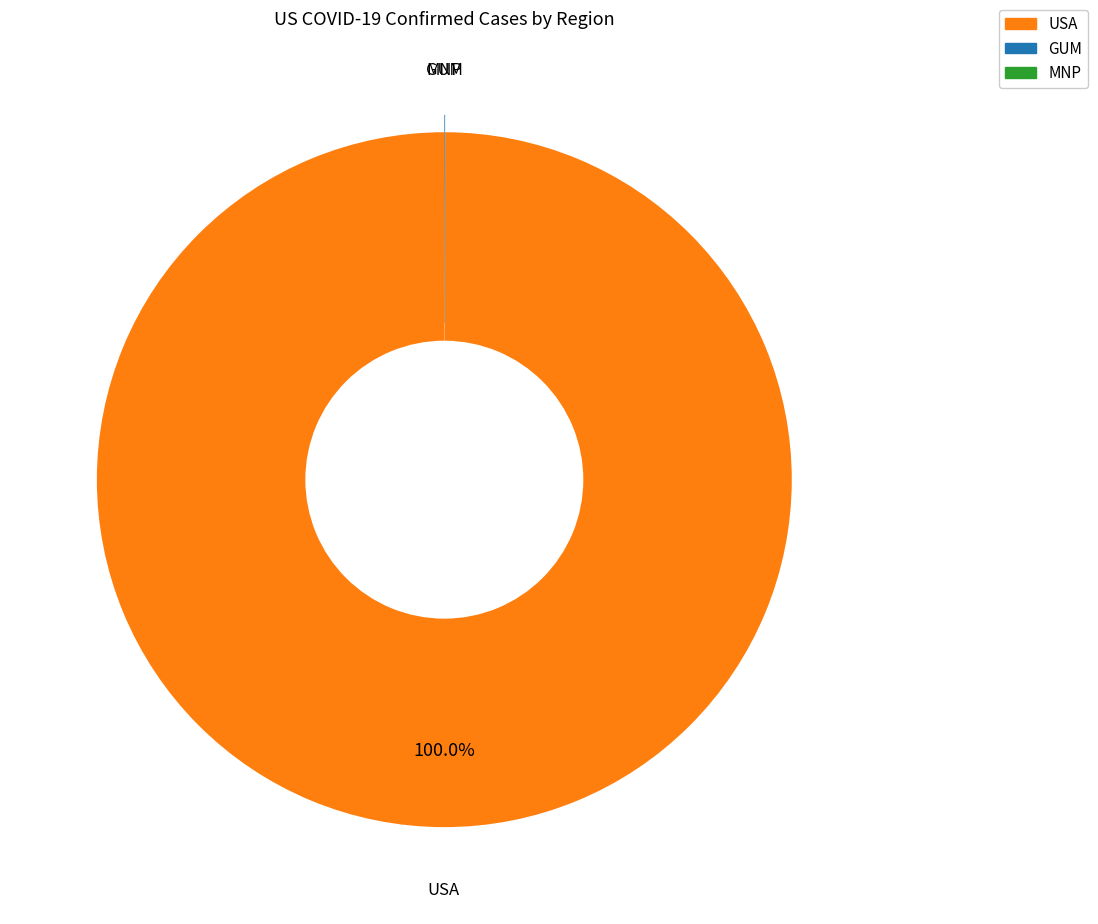

Is there any slice that represents more than half of the pie?

Yes